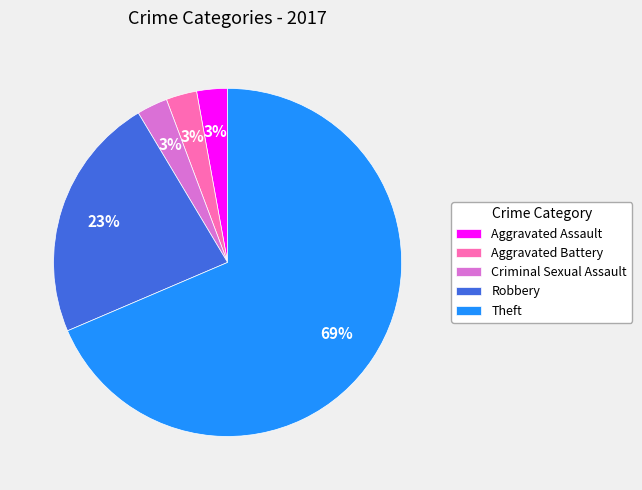

How many slices are in this pie chart?

5